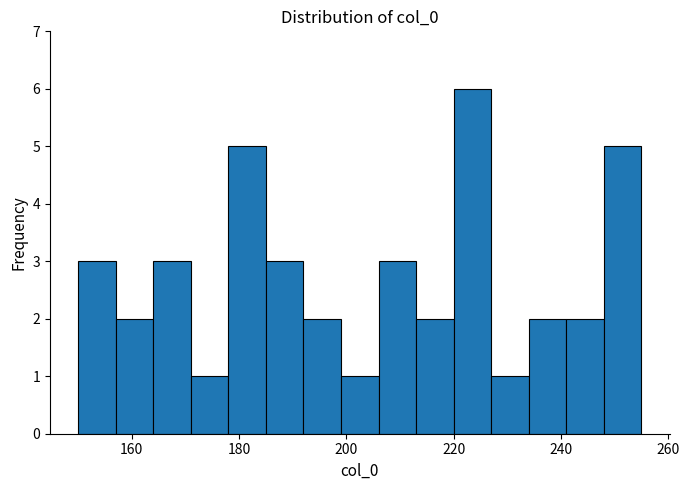

Around what value on the x-axis is the tallest bar? Give the approximate position of its centre, as read against the axis.

224